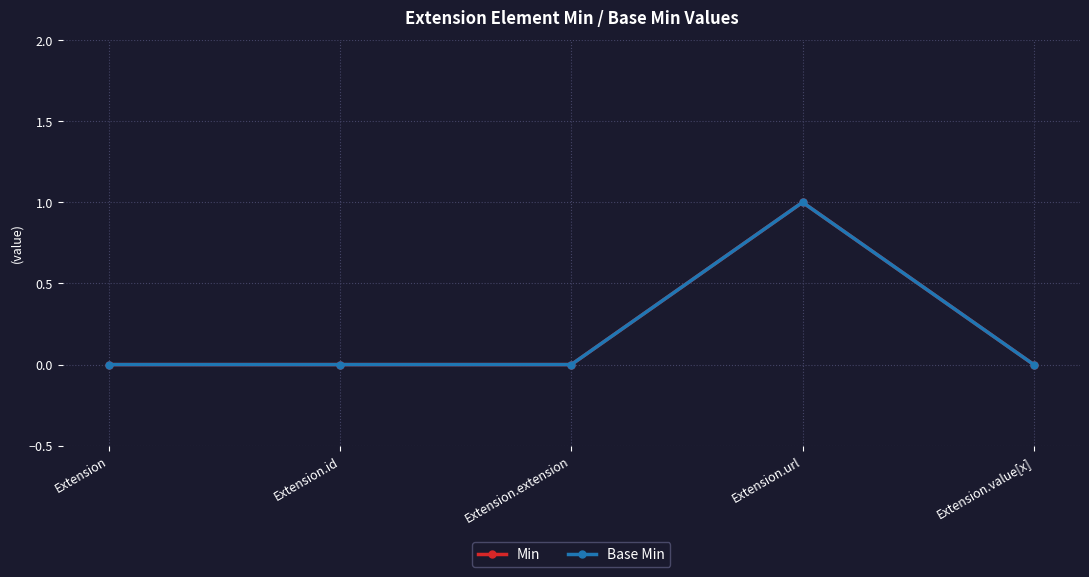

What is the label of the 5th point from the left?

Extension.value[x]